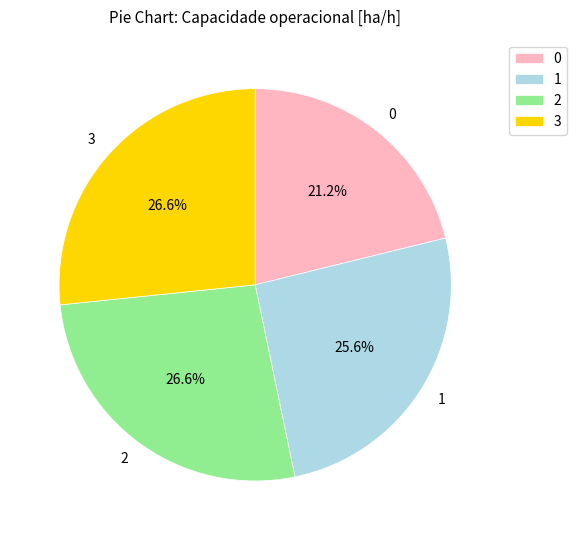

To the nearest percent, what is the difference between the 0 and 2 slice percentages?

5%